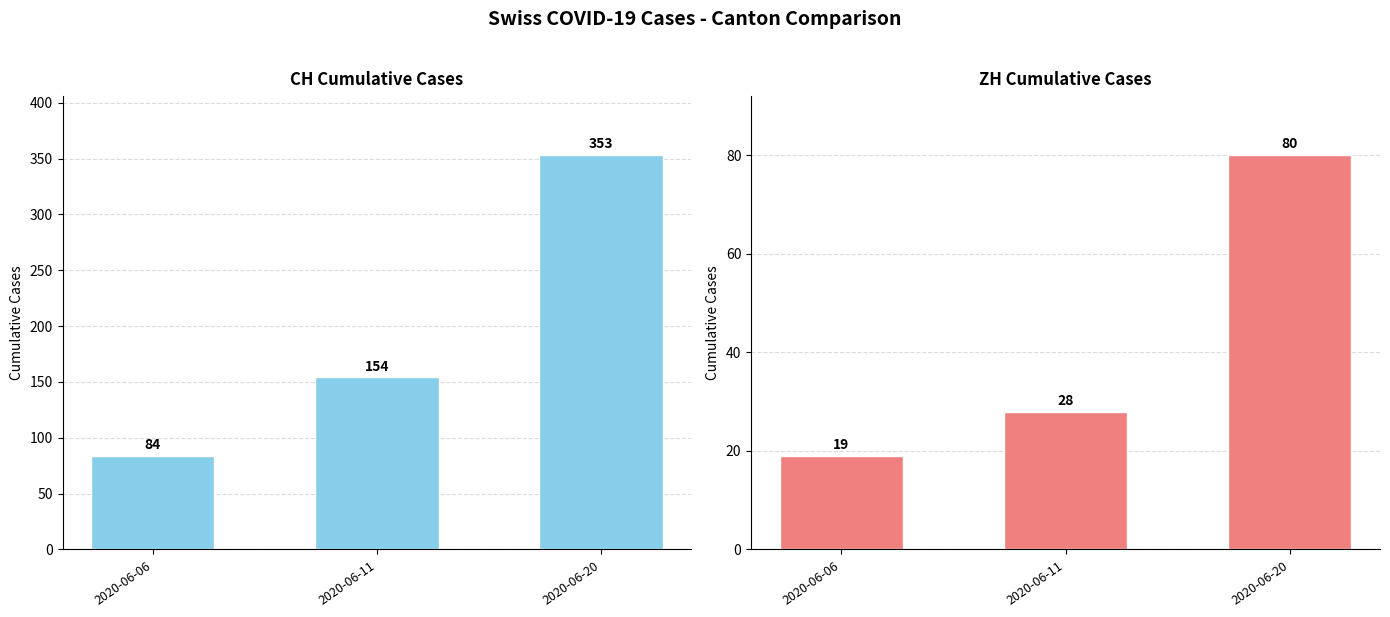

At 2020-06-11, list the series in order from smallest to largest.

ZH, CH